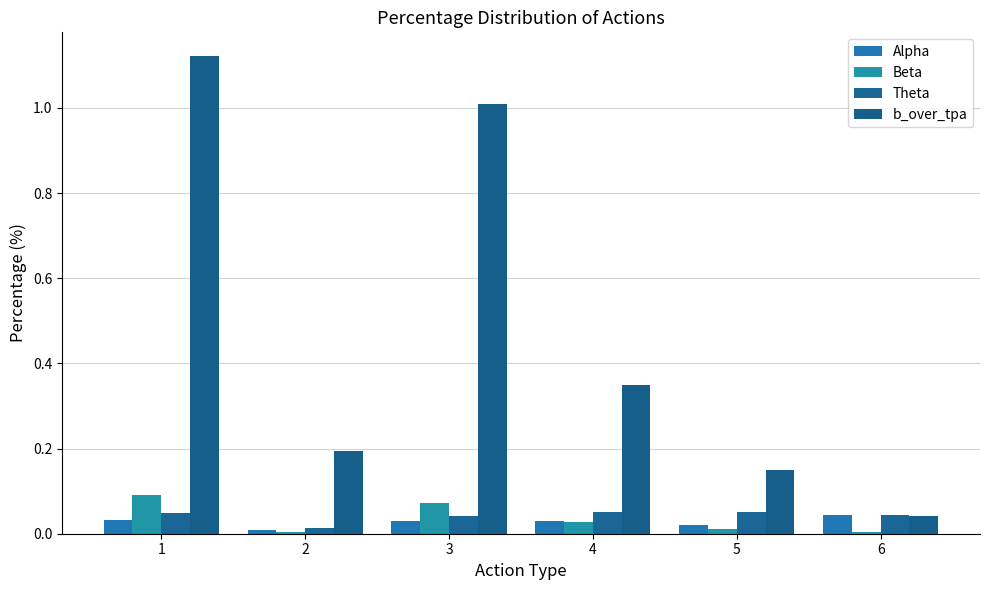

Reading left to right, list all the values displayed in this chart.

Alpha: 1=0.0	2=0.0	3=0.0	4=0.0	5=0.0	6=0.0
Beta: 1=0.1	2=0.0	3=0.1	4=0.0	5=0.0	6=0.0
Theta: 1=0.0	2=0.0	3=0.0	4=0.1	5=0.1	6=0.0
b_over_tpa: 1=1.1	2=0.2	3=1.0	4=0.3	5=0.2	6=0.0